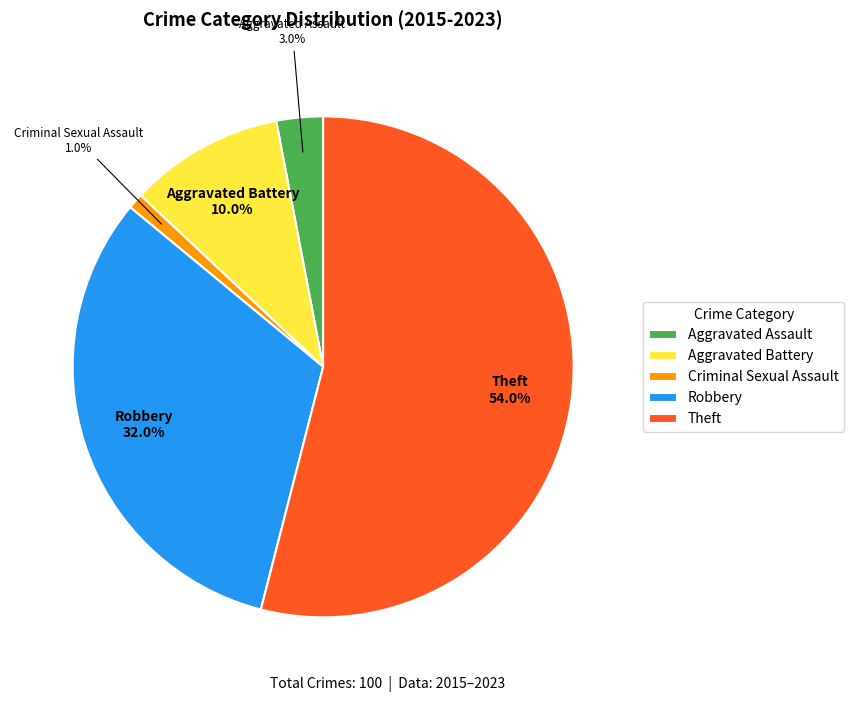

Rank the categories by value from lowest to highest.

Criminal Sexual Assault, Aggravated Assault, Aggravated Battery, Robbery, Theft